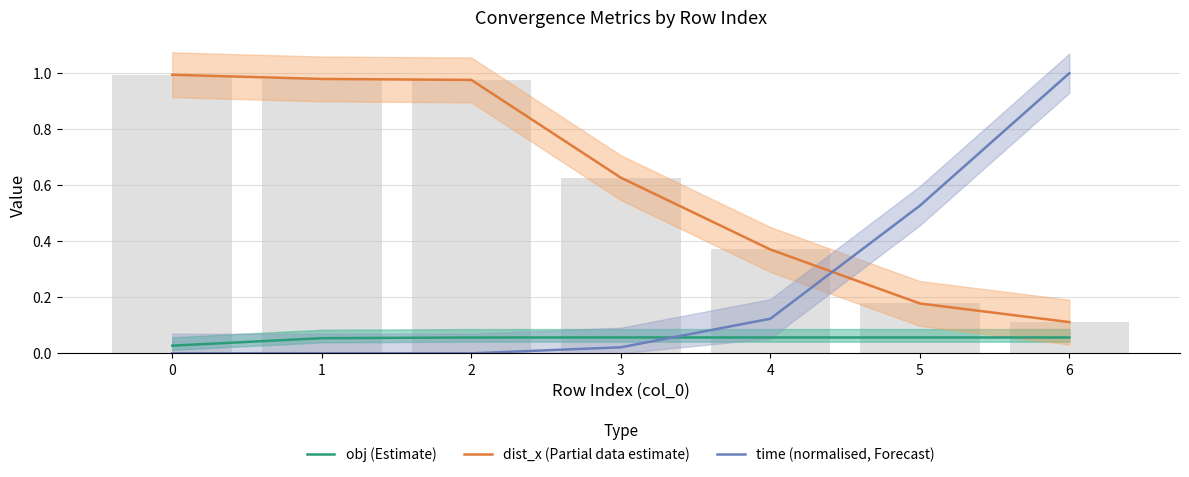

True or false: obj (Estimate) has a value of 0.1 at 3.

True